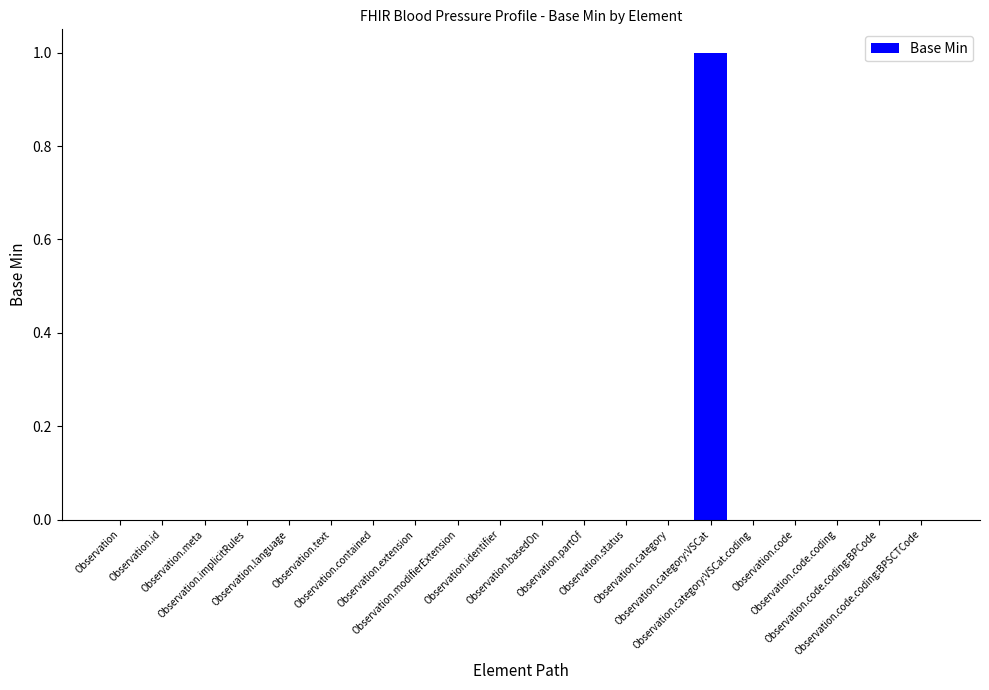

Reading left to right, extract all data points from this chart.

Observation=0	Observation.id=0	Observation.meta=0	Observation.implicitRules=0	Observation.language=0	Observation.text=0	Observation.contained=0	Observation.extension=0	Observation.modifierExtension=0	Observation.identifier=0	Observation.basedOn=0	Observation.partOf=0	Observation.status=0	Observation.category=0	Observation.category:VSCat=1	Observation.category:VSCat.coding=0	Observation.code=0	Observation.code.coding=0	Observation.code.coding:BPCode=0	Observation.code.coding:BPSCTCode=0